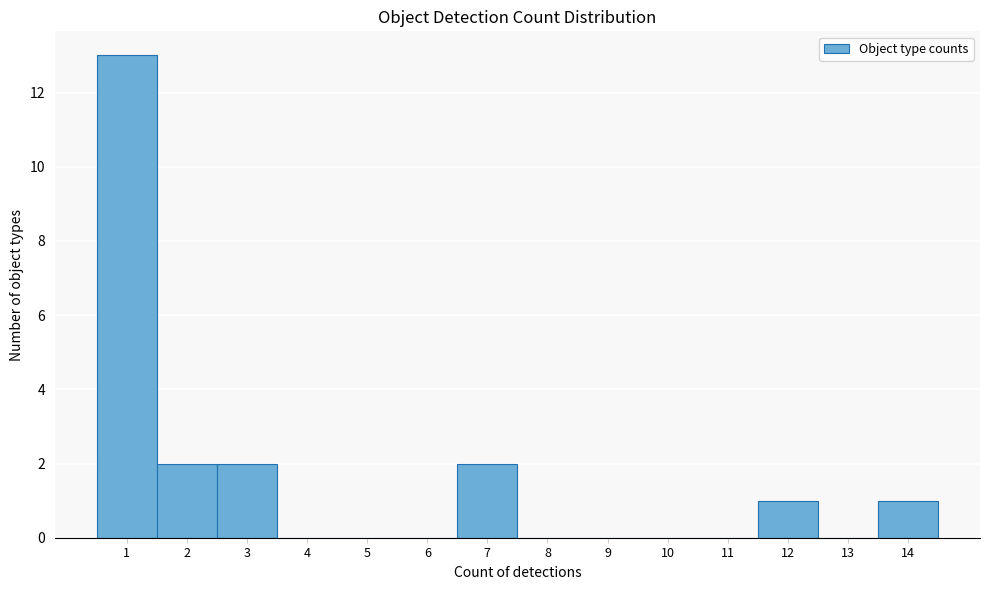

Reading left to right, transcribe this chart: for each bar, give the range it covers on the x-axis and its height. The values are not printed on the chart, so give them approximately, as read against the axis.

0.5 to 1.5: 13
1.5 to 2.5: 2
2.5 to 3.5: 2
3.5 to 4.5: 0
4.5 to 5.5: 0
5.5 to 6.5: 0
6.5 to 7.5: 2
7.5 to 8.5: 0
8.5 to 9.5: 0
9.5 to 10.5: 0
10.5 to 11.5: 0
11.5 to 12.5: 1
12.5 to 13.5: 0
13.5 to 14.5: 1